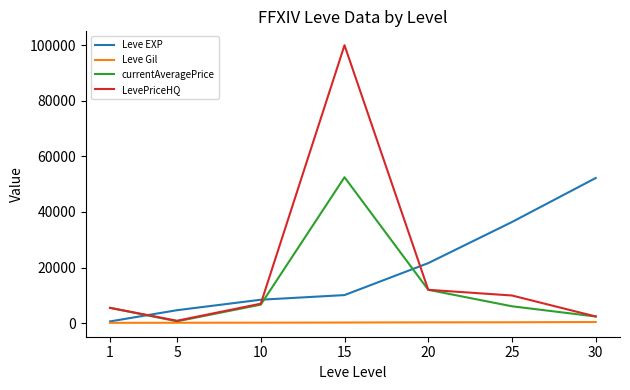

What is the greatest value displayed?

100000